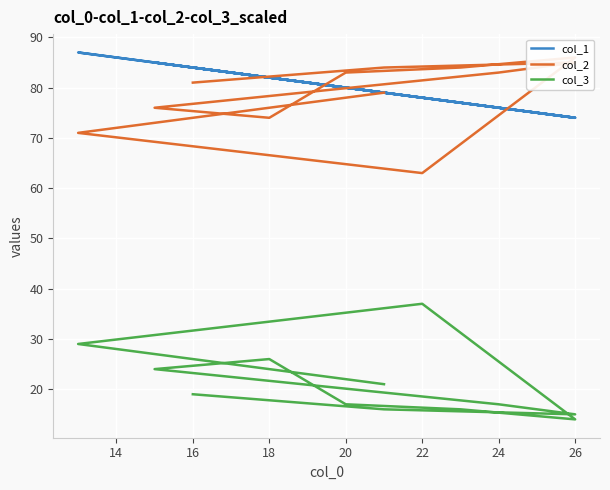

Rank the series at 18 from highest to lowest value.

col_1, col_2, col_3